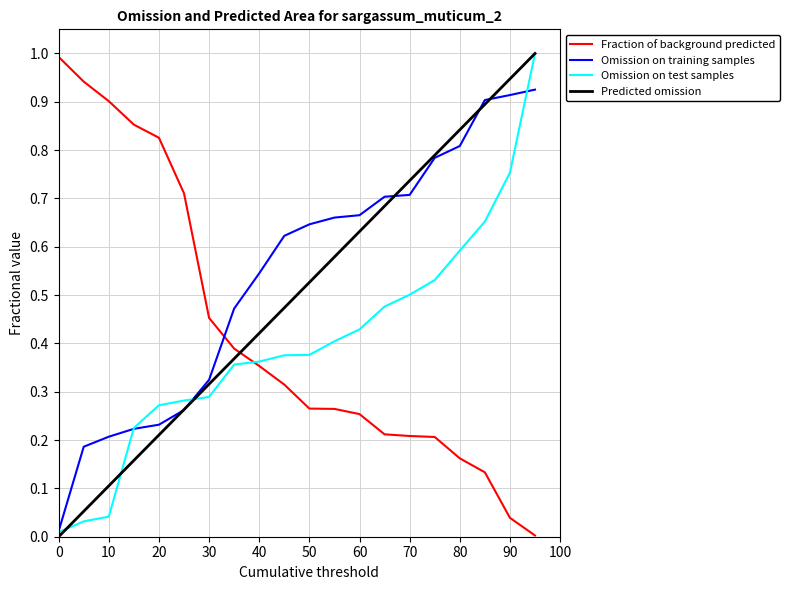

How many times do Omission on training samples and Fraction of background predicted cross each other?

1